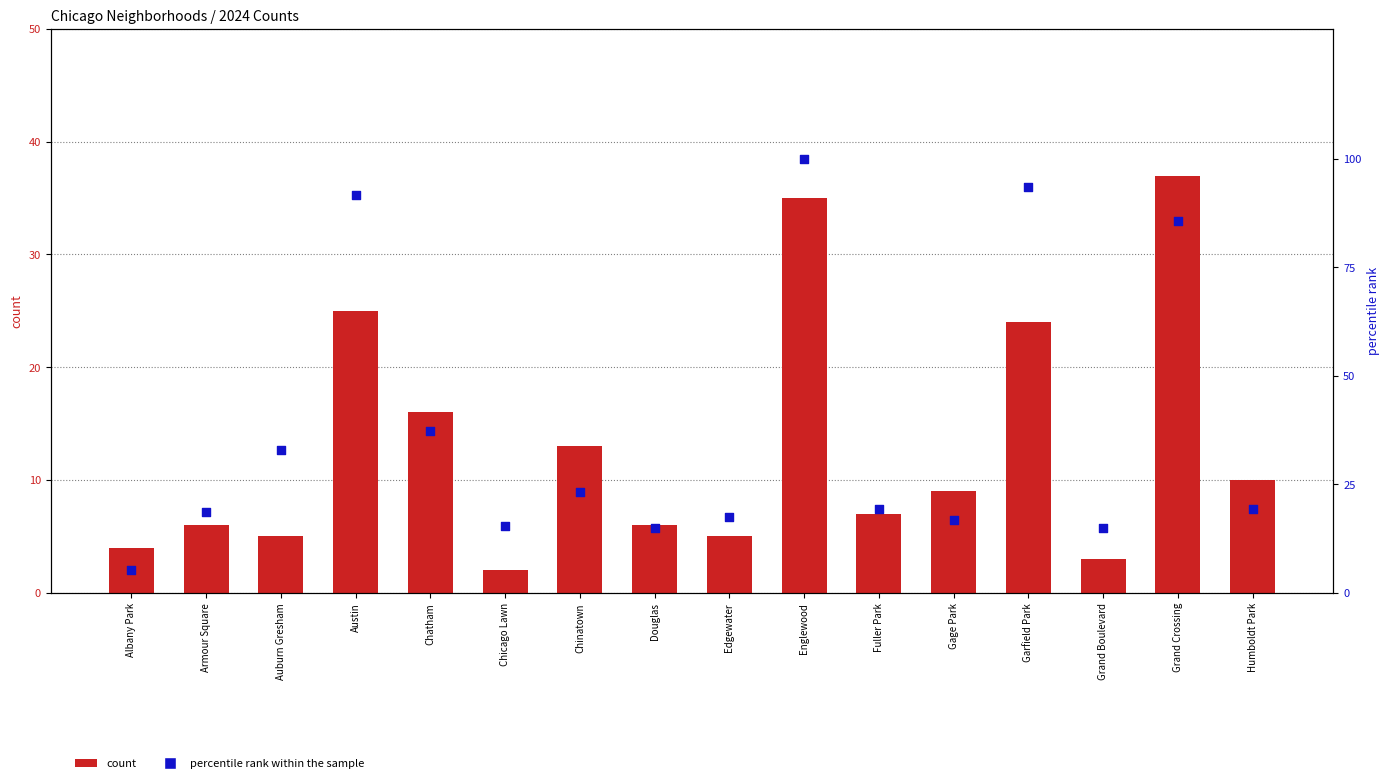

Which series contains the lowest Y value?

count (2024)